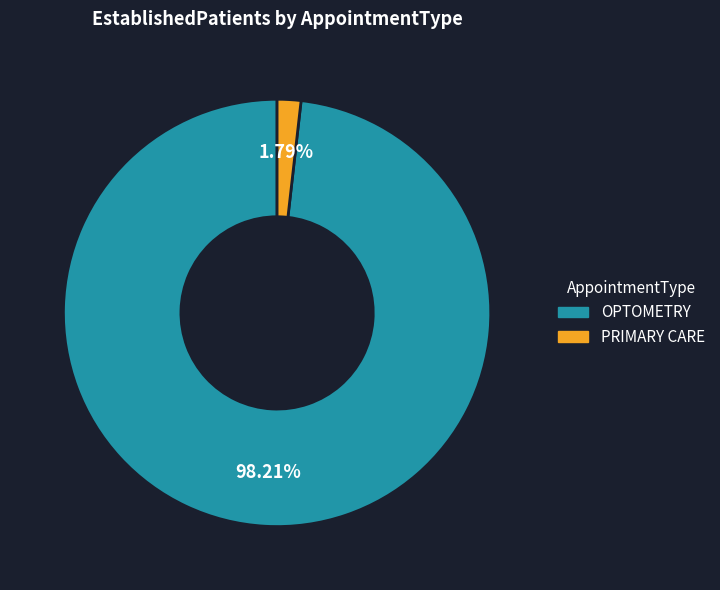

Count the number of slices in the pie.

2